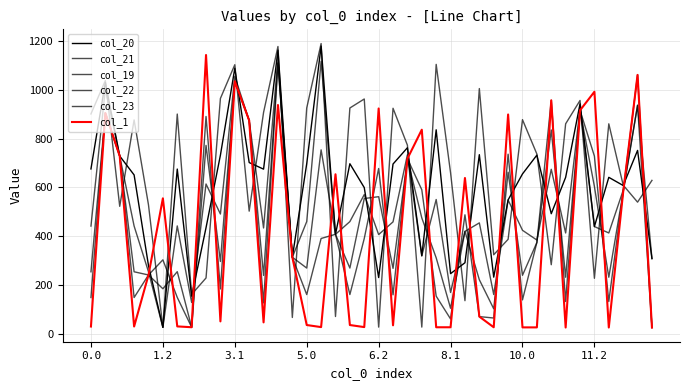

What is the smallest value displayed?

27.0